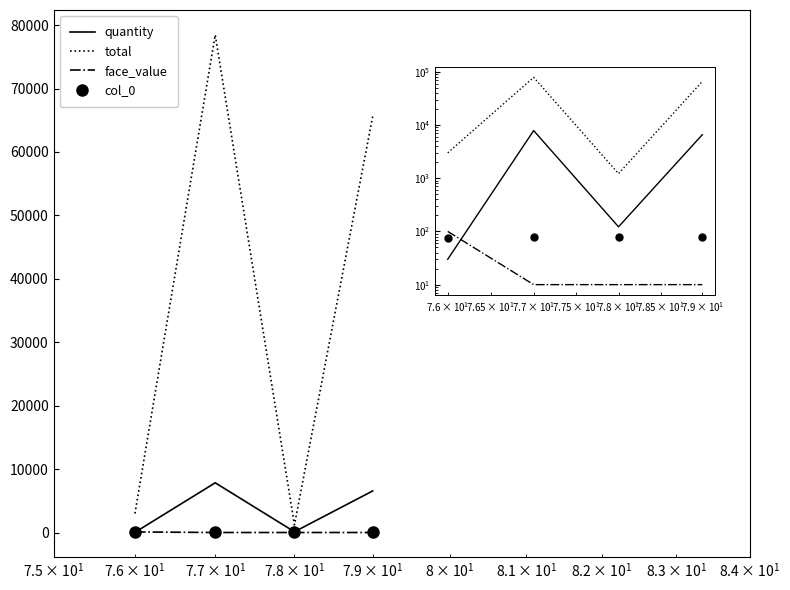

What is the value of the col_0 point at the 3rd from the left?

78